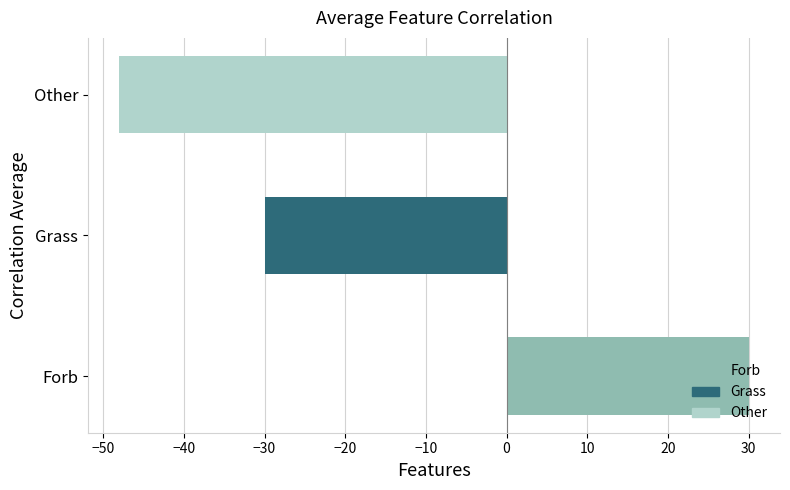

How many negative values are there?

2